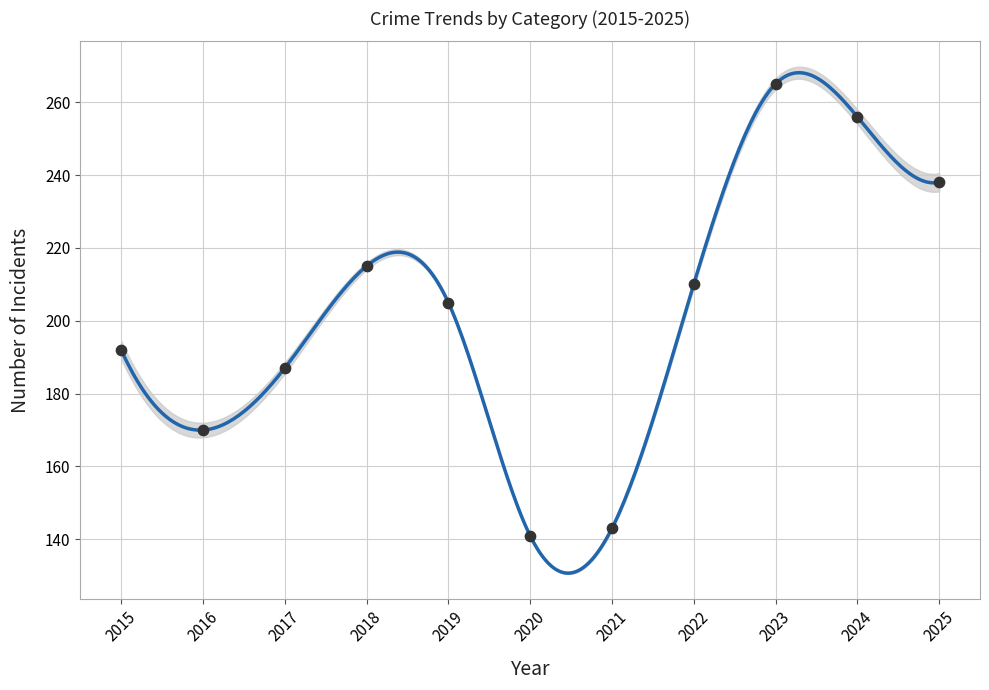

At how many categories does at least one series exceed 194?

6